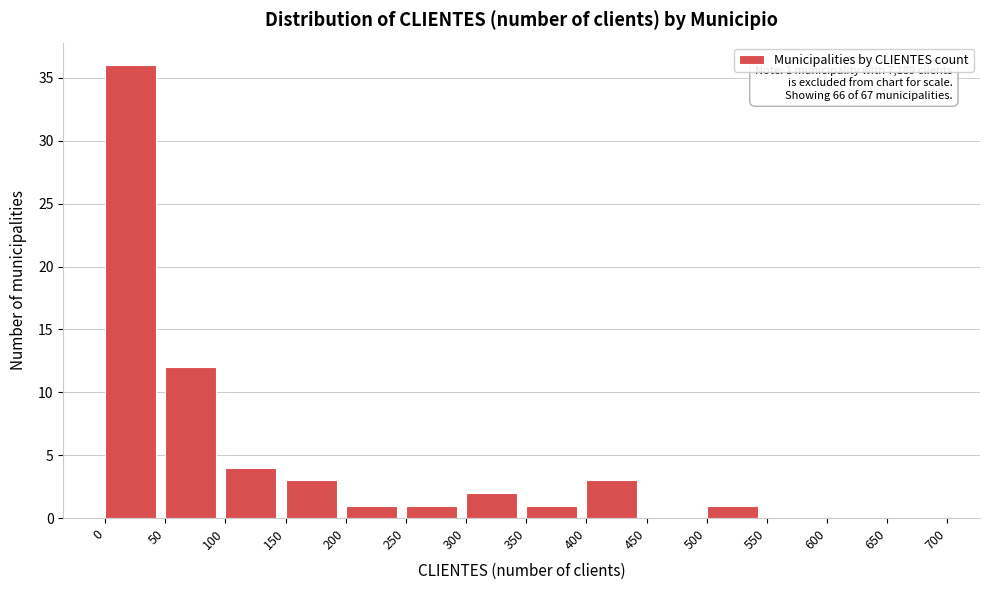

Over which range of the x-axis is the bar tallest?

0 to 50